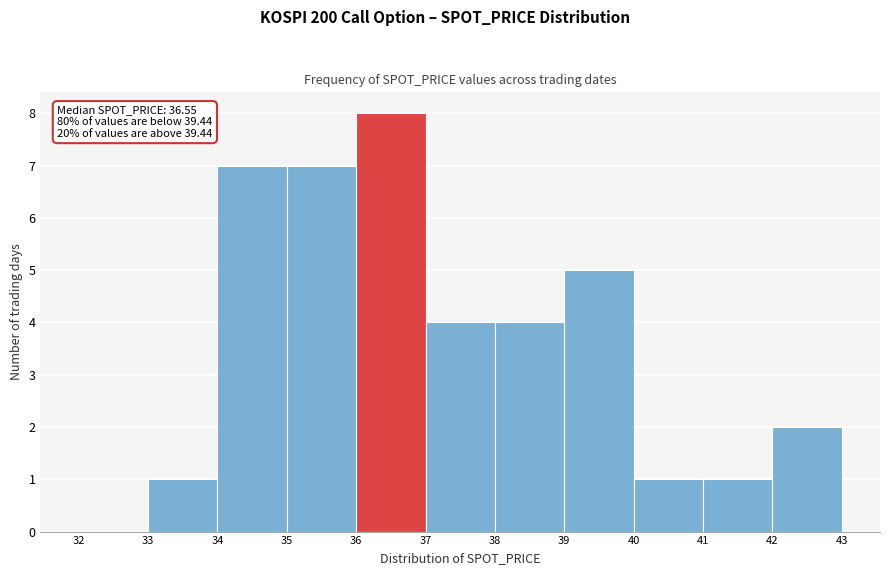

Which range on the x-axis has the tallest bar?

36 to 37